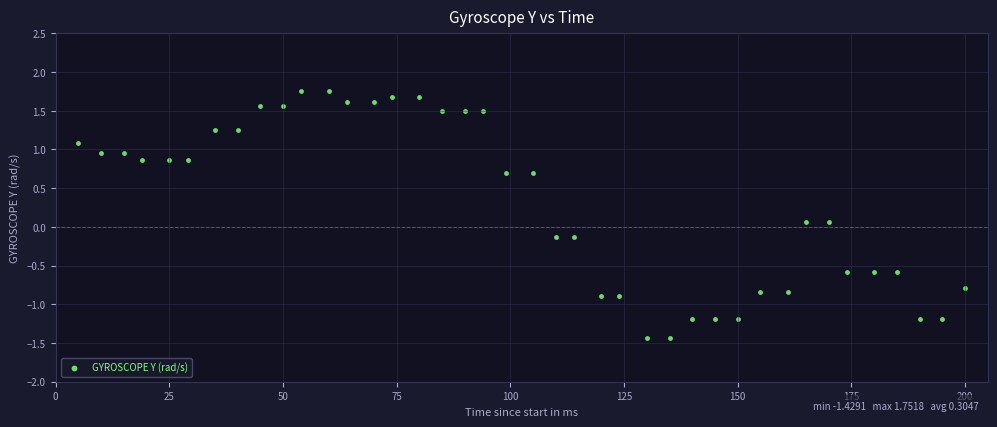

What is the range of X values (max minus min)?

195.0